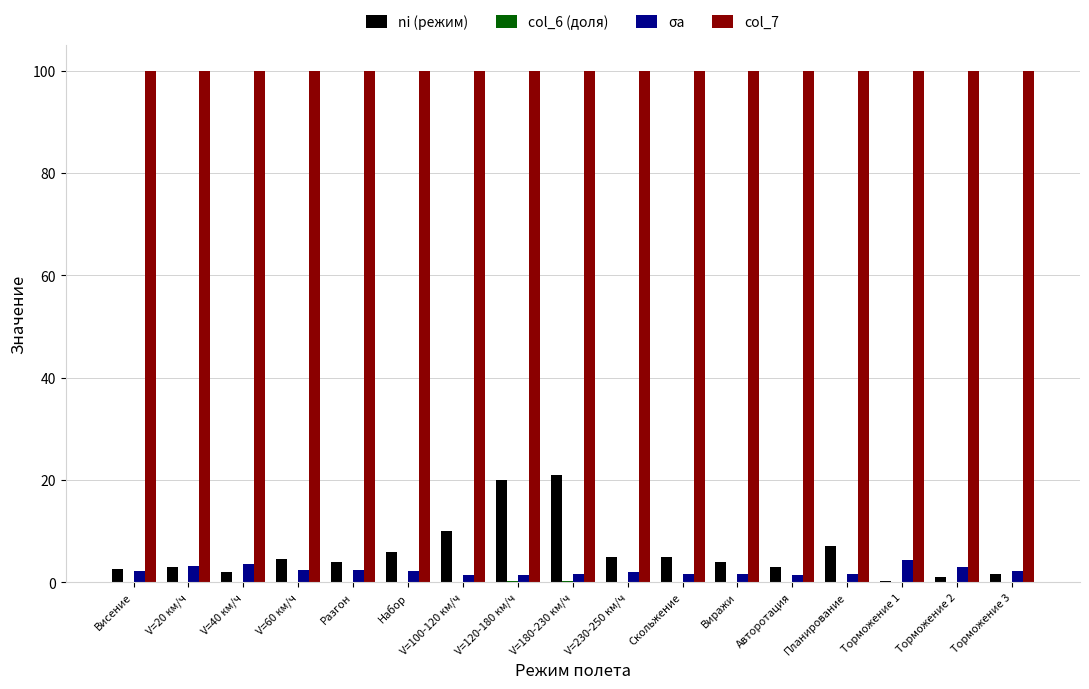

What is the sum of the col_7 values at Висение and Виражи?

200.0